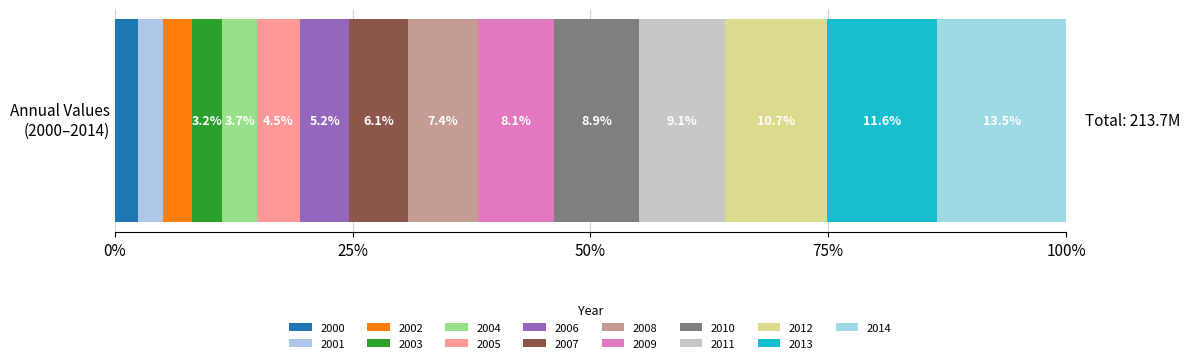

How many data points does each series have?

1